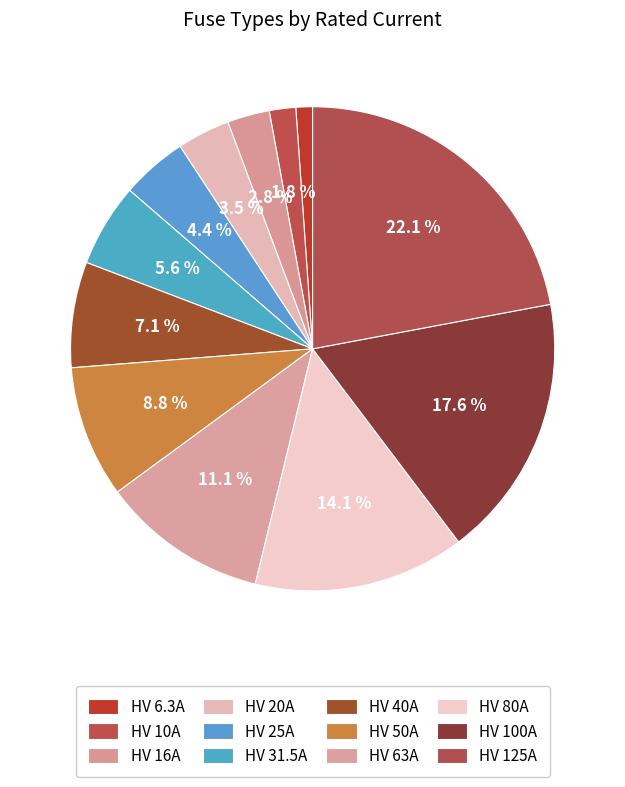

To the nearest percent, what portion does HV 16A represent?

3%